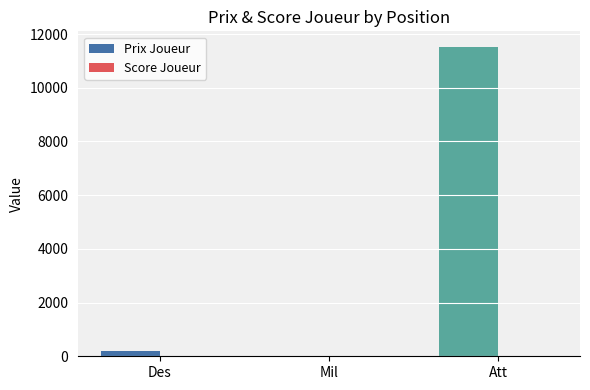

What is the highest value of the Prix Joueur series?

11525